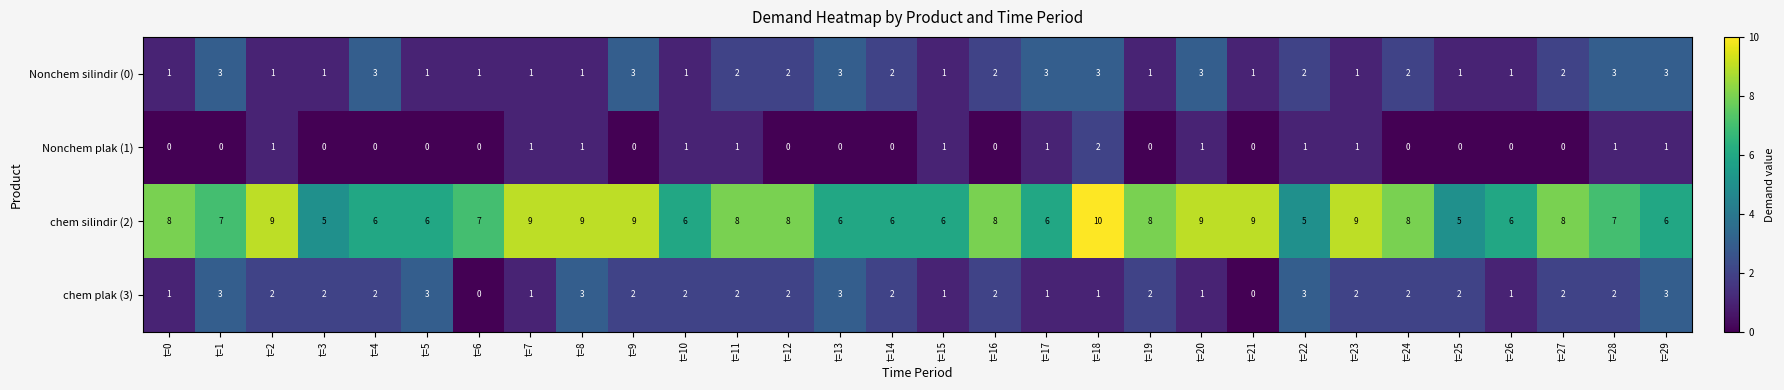

Which series has the largest range (max minus min)?

chem silindir (2)